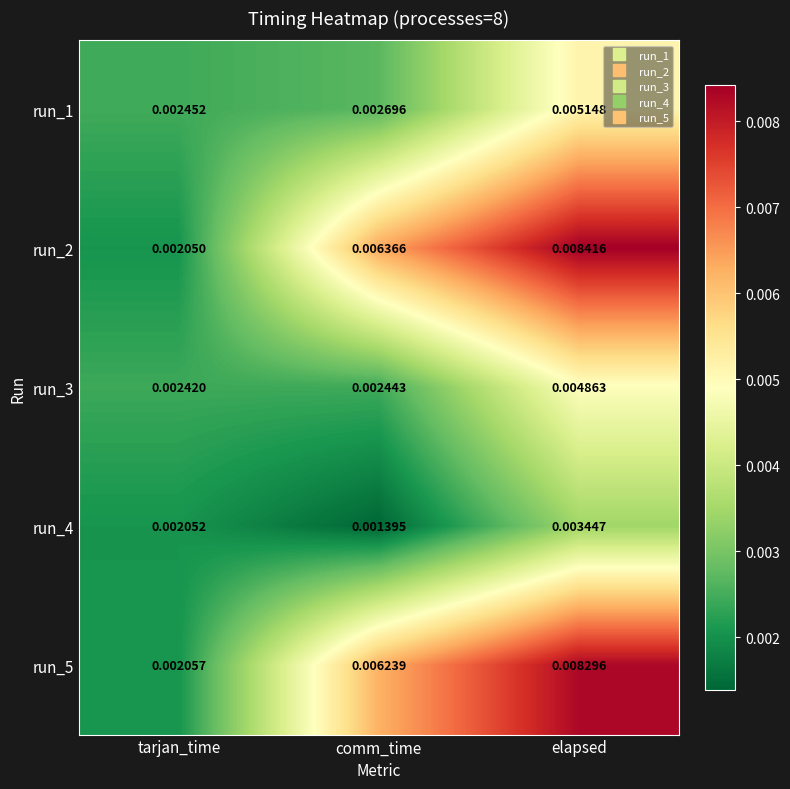

Rank the series by their maximum value, from lowest to highest.

run_4, run_3, run_1, run_5, run_2